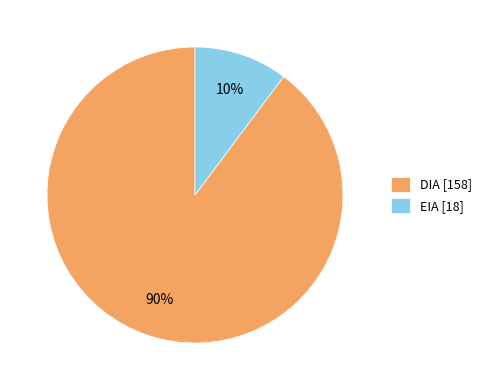

What is the largest slice in the pie chart?

DIA